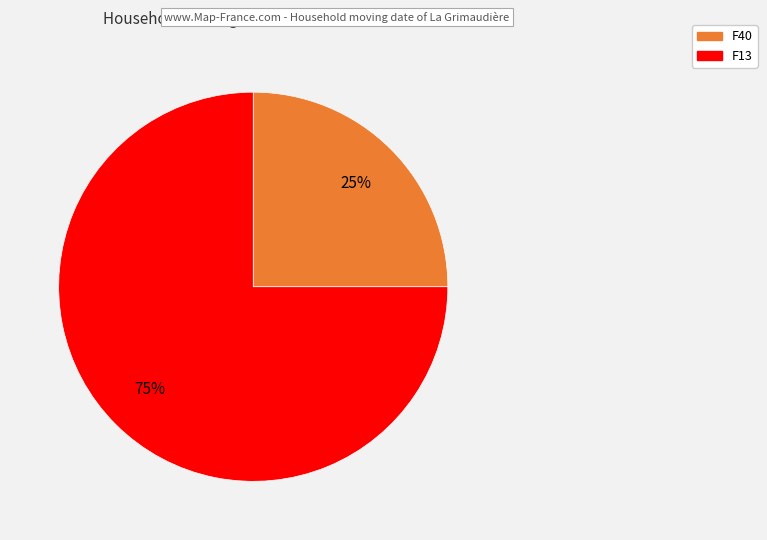

What is the majority slice?

F13